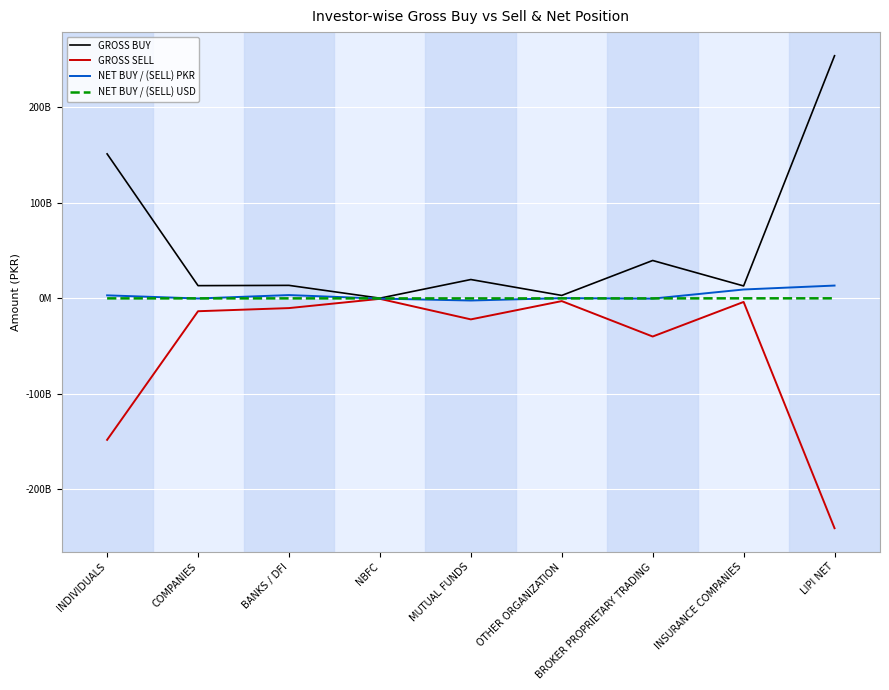

True or false: GROSS BUY and NET BUY / (SELL) PKR cross at least once.

False